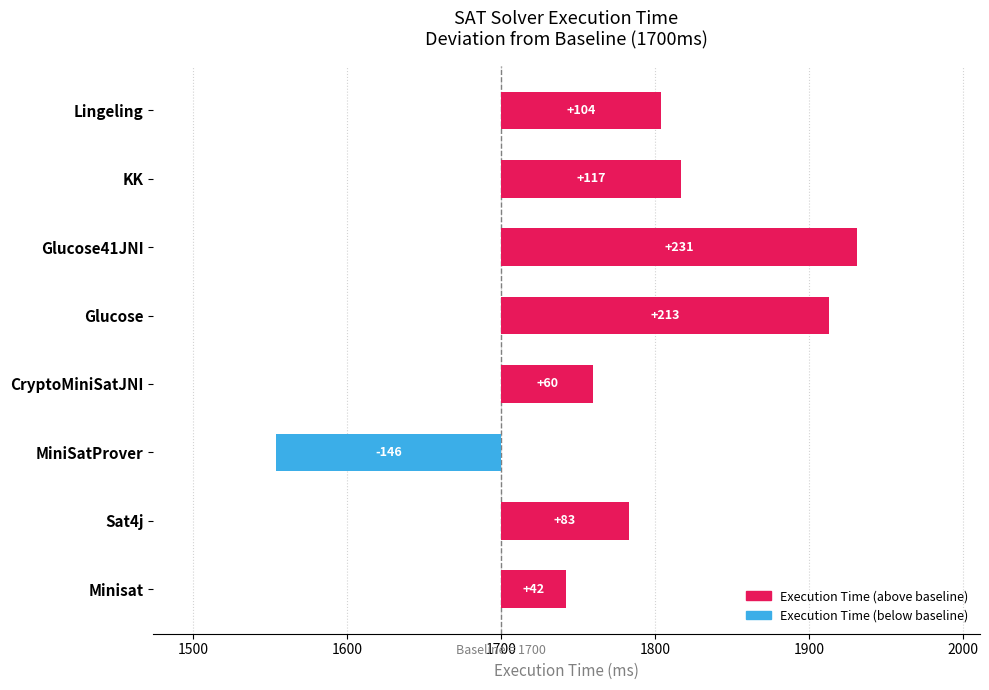

Which category has the lowest value across all series?

MiniSatProver